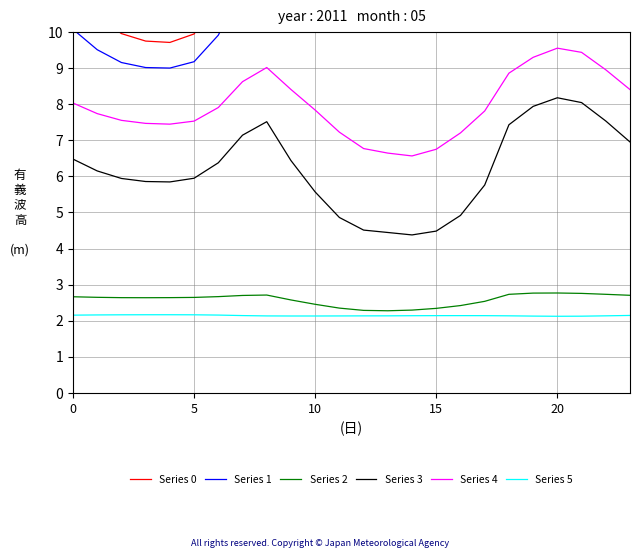

What are all the series names shown in the legend?

Series 0, Series 1, Series 2, Series 3, Series 4, Series 5